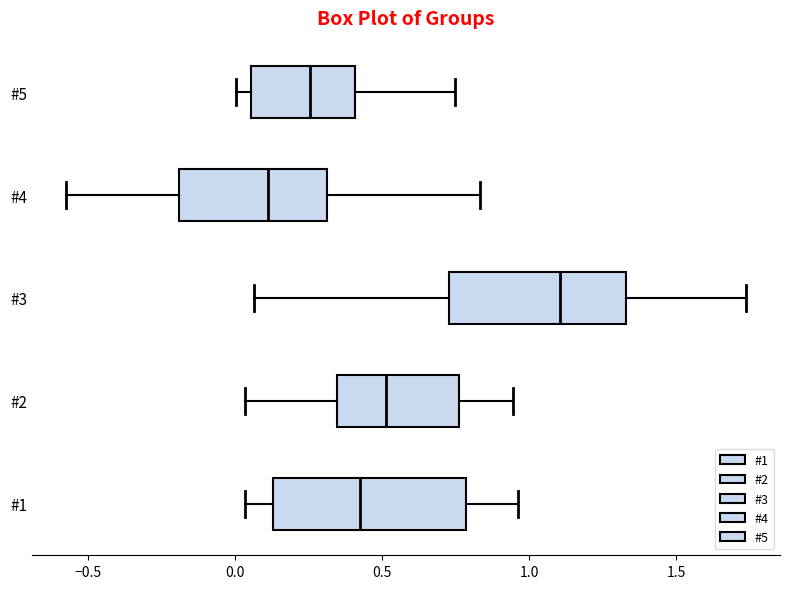

Where does the left whisker of the box for #2 end on the x-axis? The values are not printed on the chart, so give them approximately, as read against the axis.

0.05